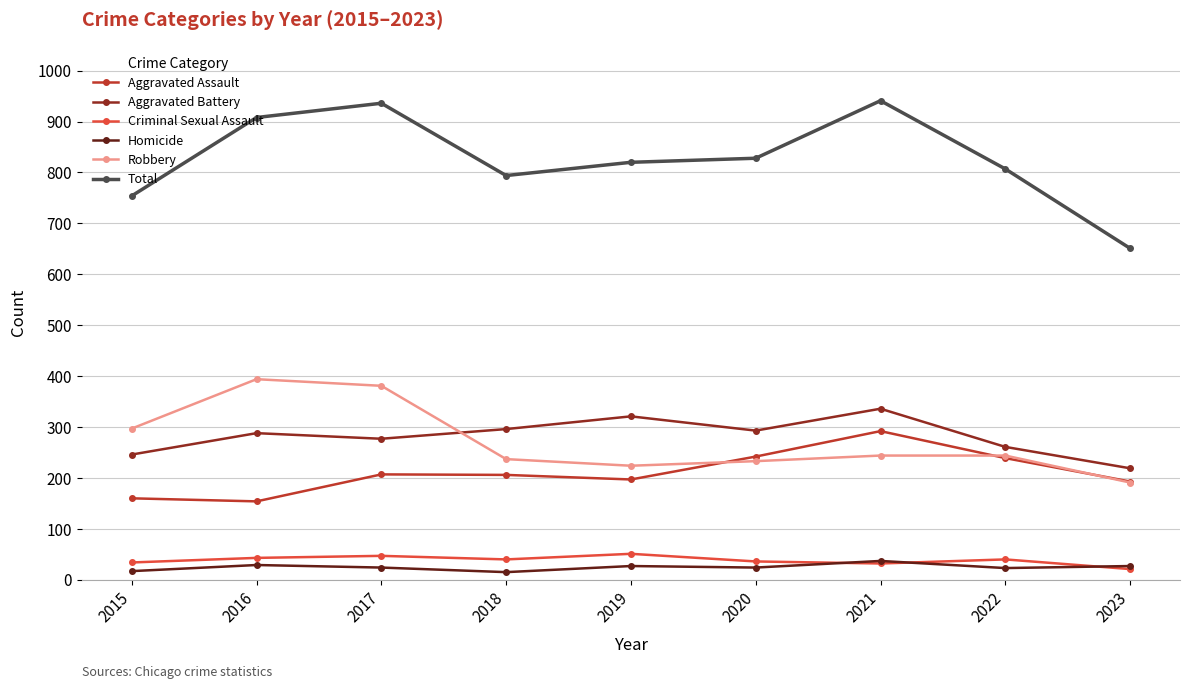

How many lines are shown in the chart?

6